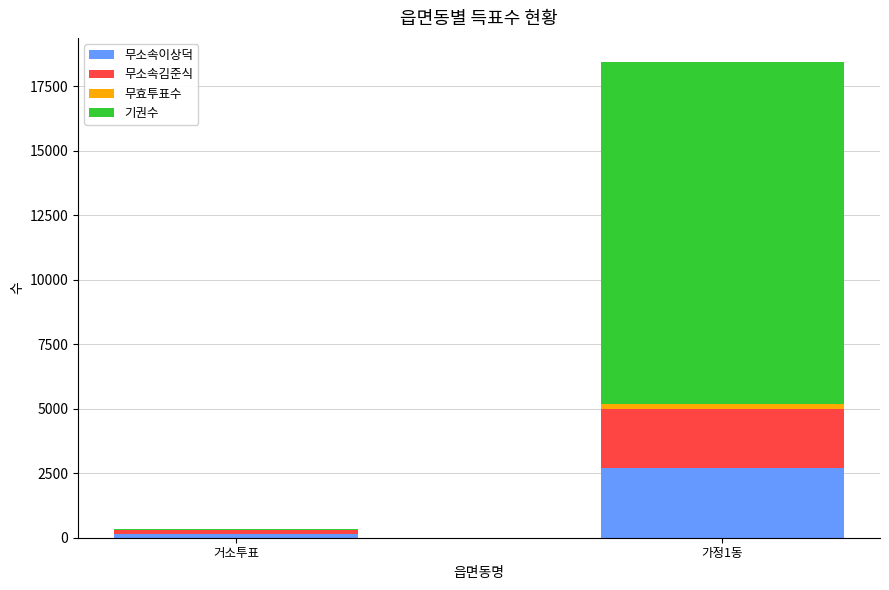

Count the number of data series in this chart.

4